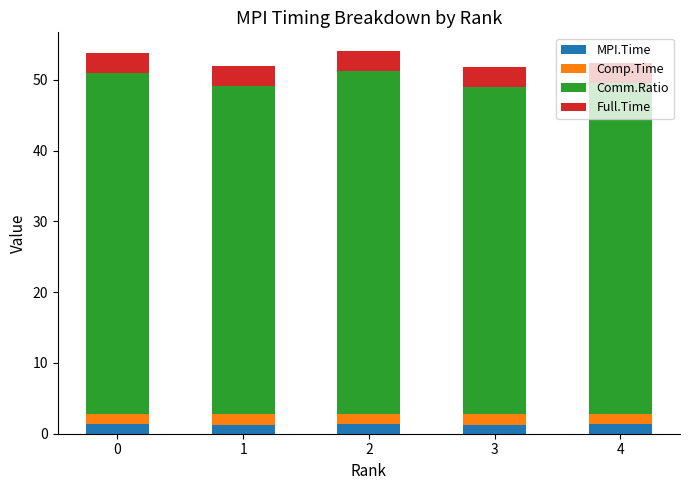

What is the sum of the MPI.Time values at 3 and 1?

2.6